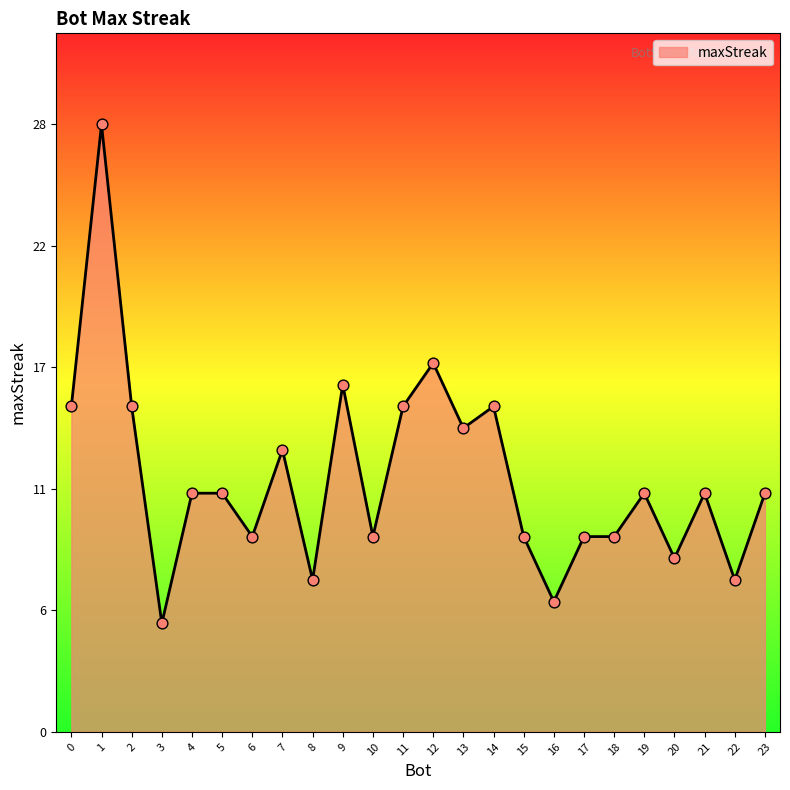

What is the ratio of the value at 15 to the value at 1?

0.3